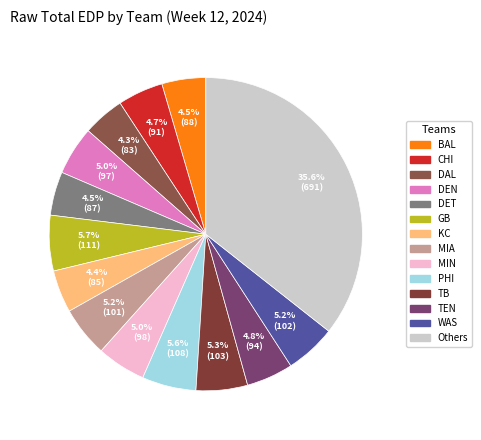

To the nearest percent, what is the average slice percentage?

7%